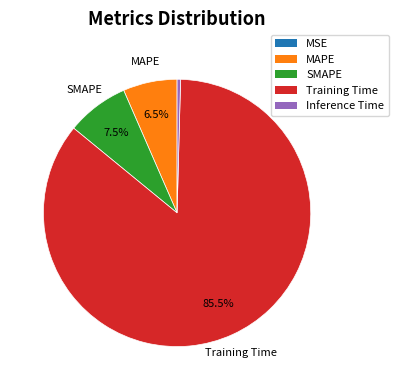

To the nearest percent, what is the difference between the largest and smallest slice percentages?

86%